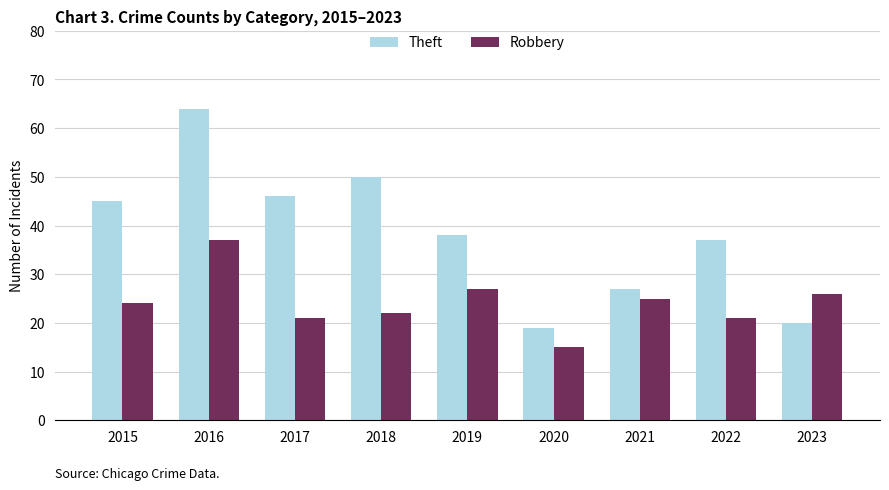

Does the chart contain stacked bars?

No